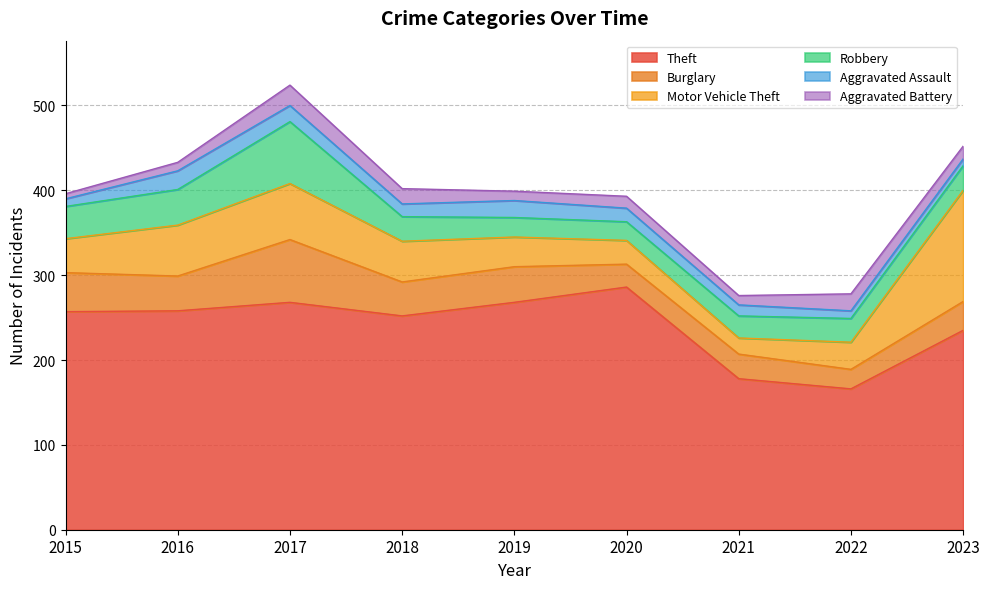

Read the Robbery value at 2018, to the nearest 5.

30